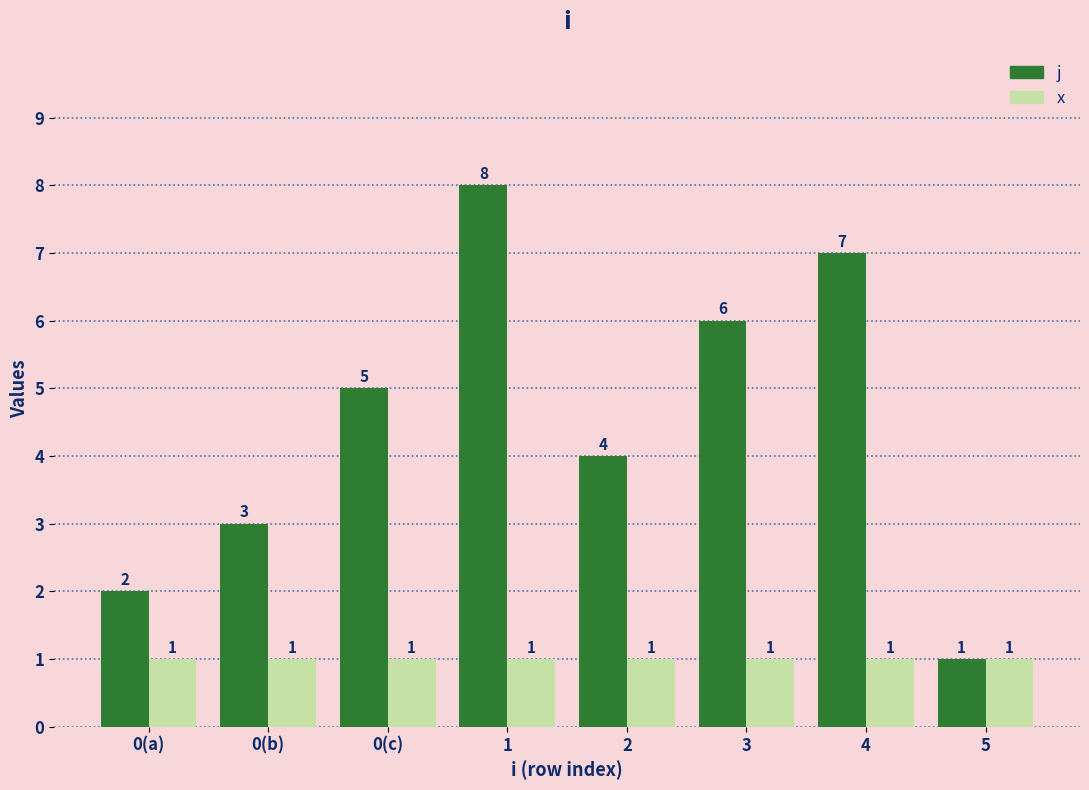

What is the highest value of the x series?

1